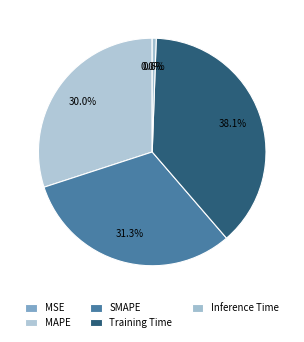

Count the number of slices in the pie.

5